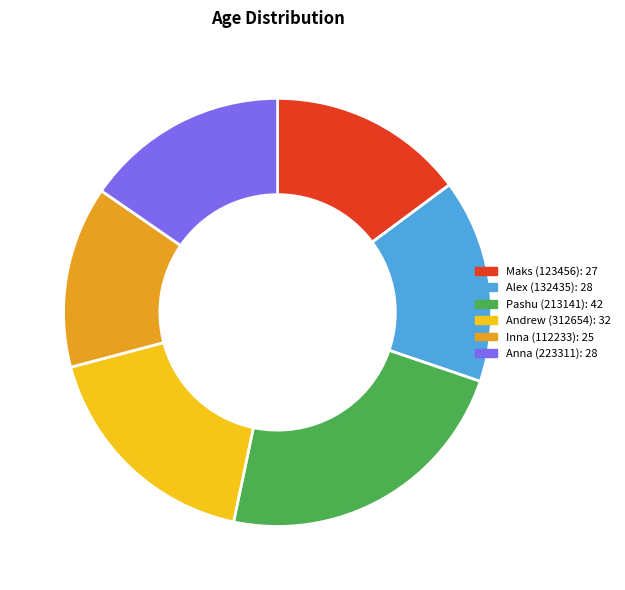

Is Maks (123456) the majority of the pie?

No